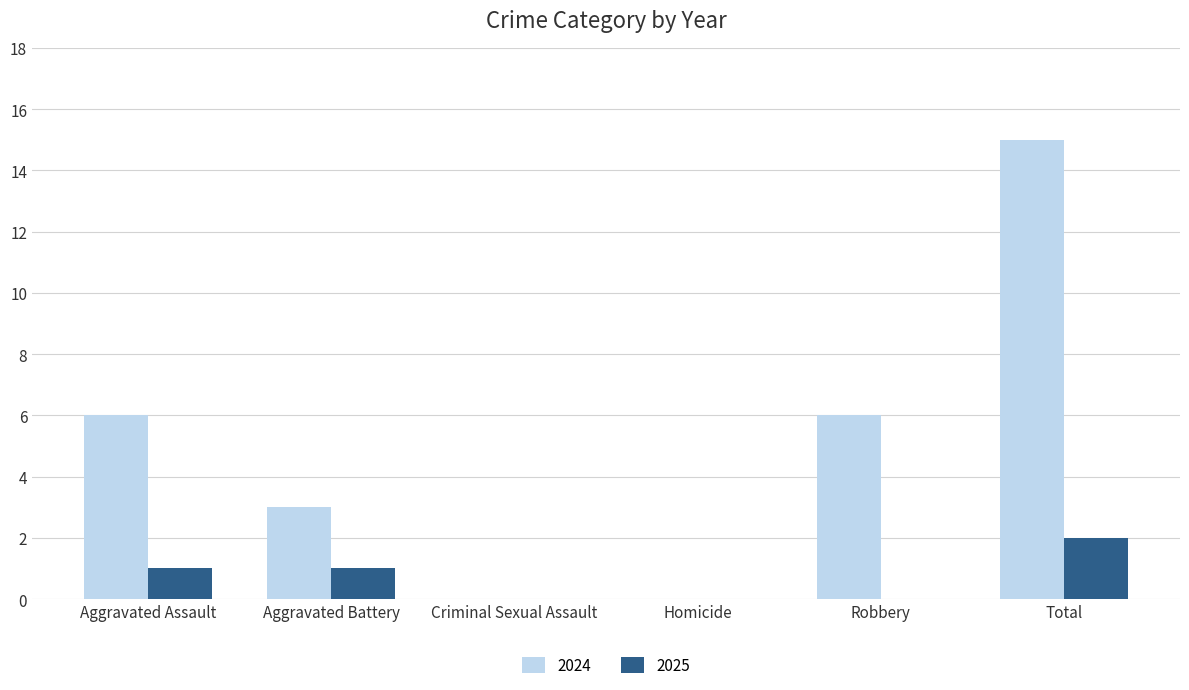

Which series has the largest total across all categories?

2024